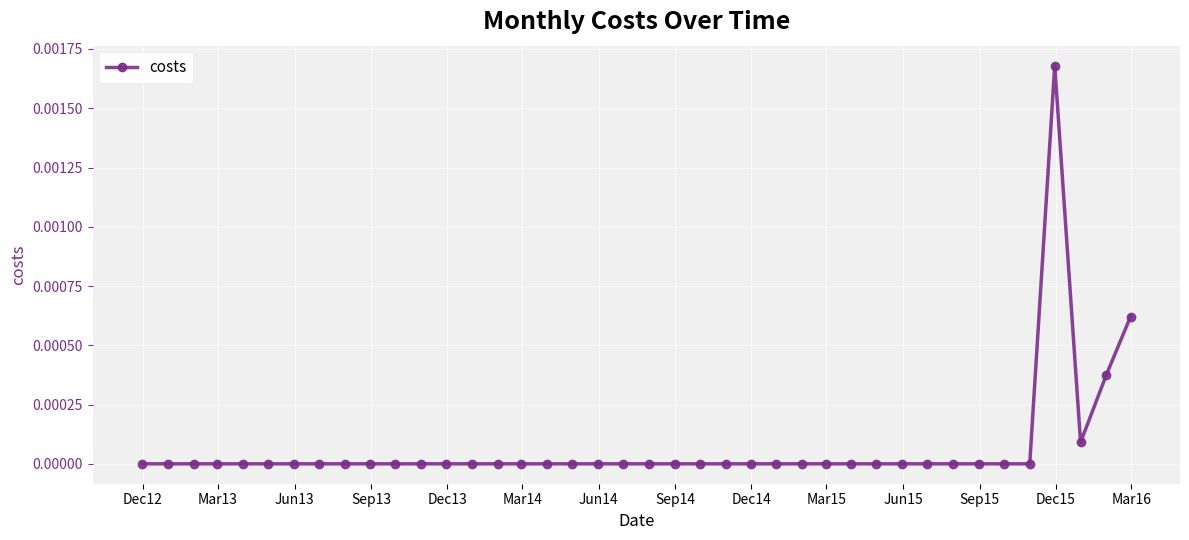

True or false: the data has more than 0 interior local peaks.

True